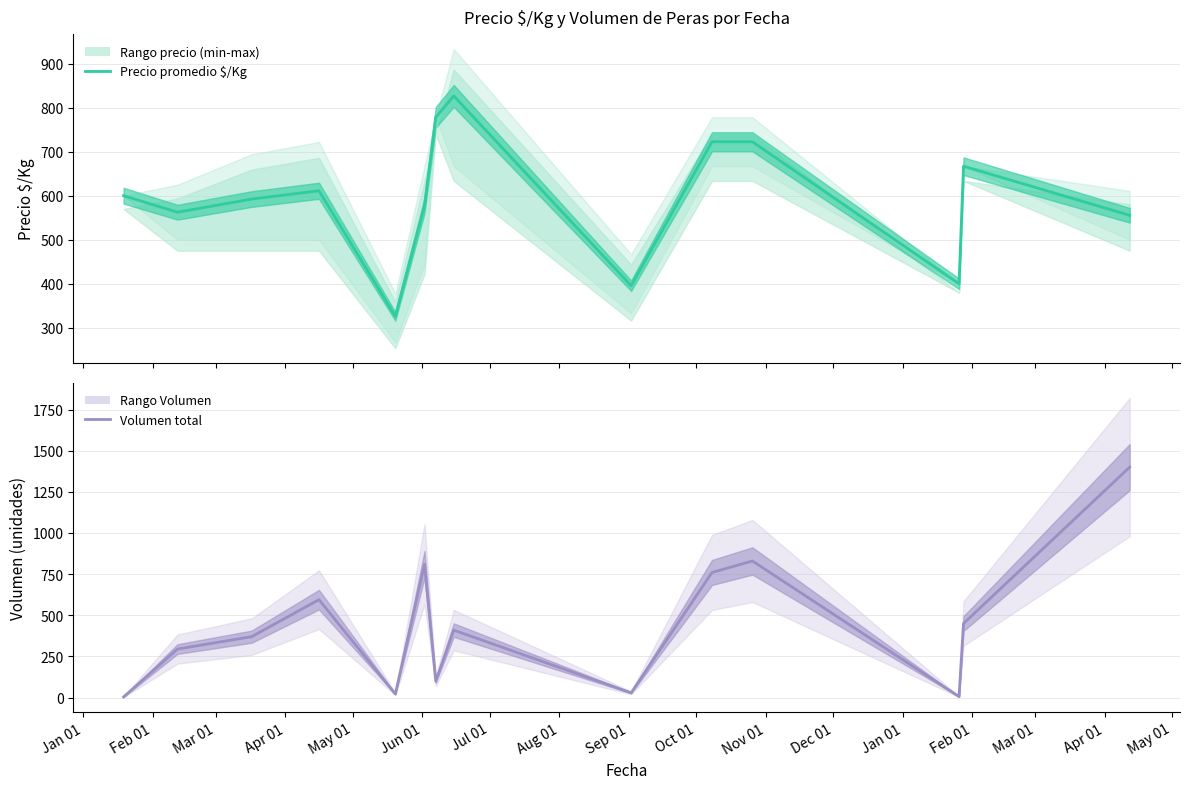

Which series ends up on top after the final intersection of Volumen total and Precio promedio ponderado $/Kg?

Volumen total